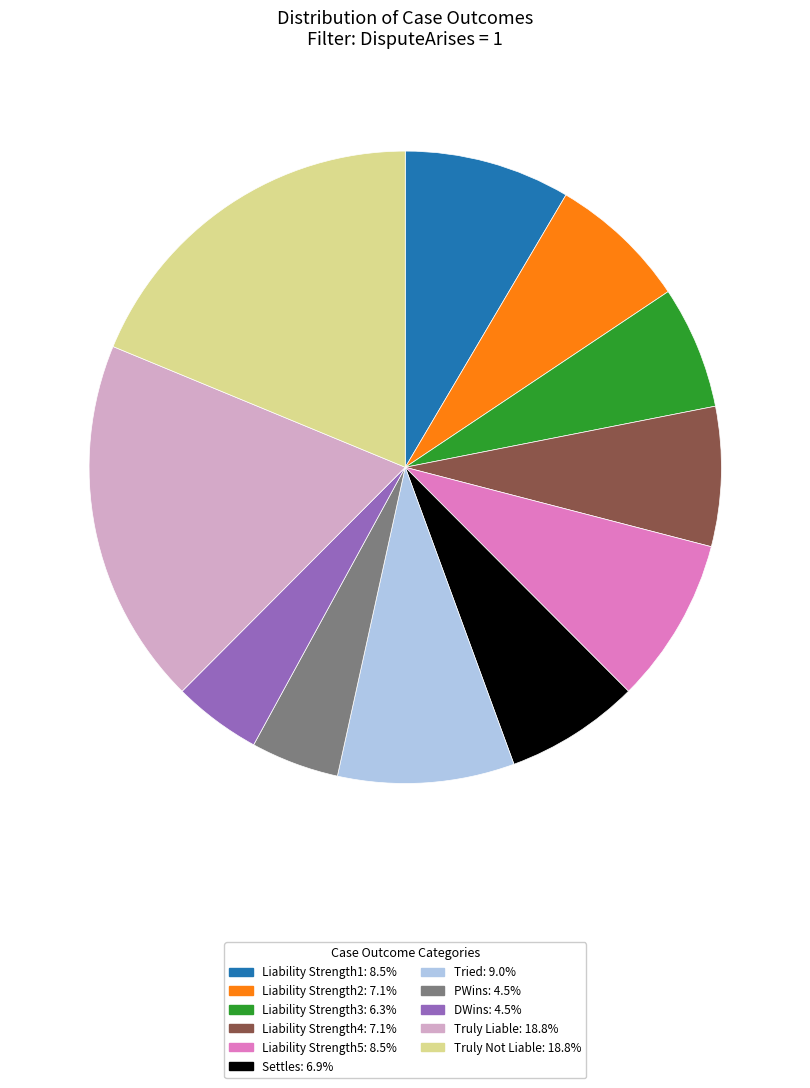

Do Liability Strength1 and Settles together represent more than half of the pie?

No